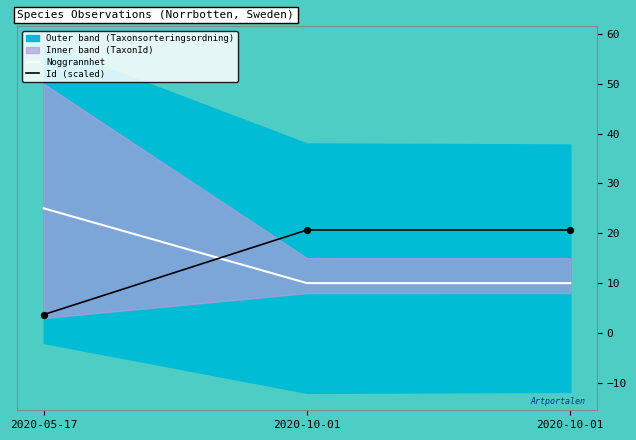

Is the value of Noggrannhet at 2020-05-17 greater than the value of Id (scaled) at 2020-10-01?

Yes